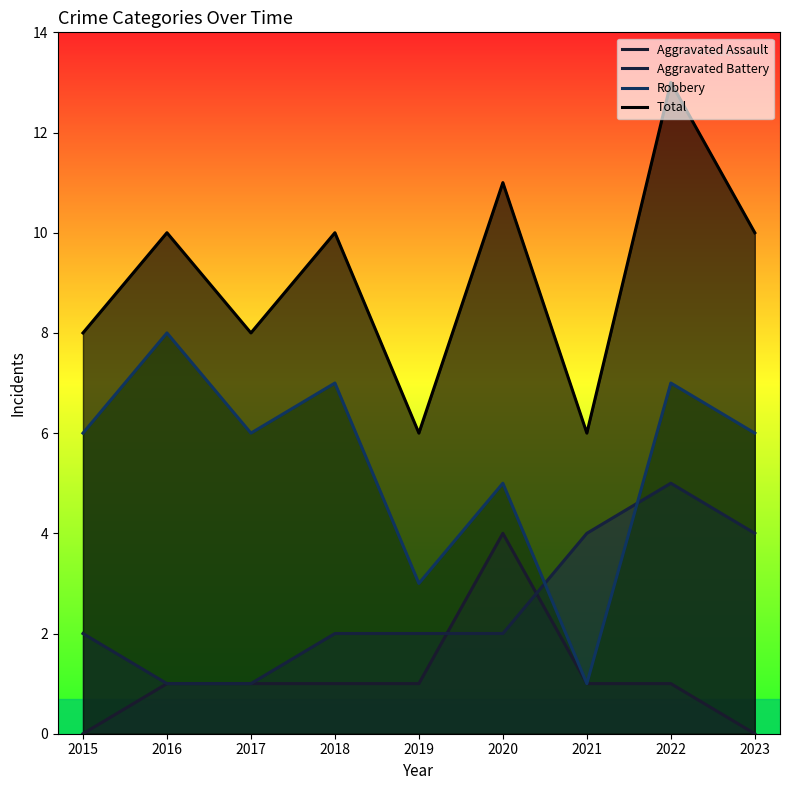

Reading left to right, what are all the values shown in this chart?

Aggravated Assault: 2015=0	2016=1	2017=1	2018=1	2019=1	2020=4	2021=1	2022=1	2023=0
Aggravated Battery: 2015=2	2016=1	2017=1	2018=2	2019=2	2020=2	2021=4	2022=5	2023=4
Robbery: 2015=6	2016=8	2017=6	2018=7	2019=3	2020=5	2021=1	2022=7	2023=6
Total: 2015=8	2016=10	2017=8	2018=10	2019=6	2020=11	2021=6	2022=13	2023=10